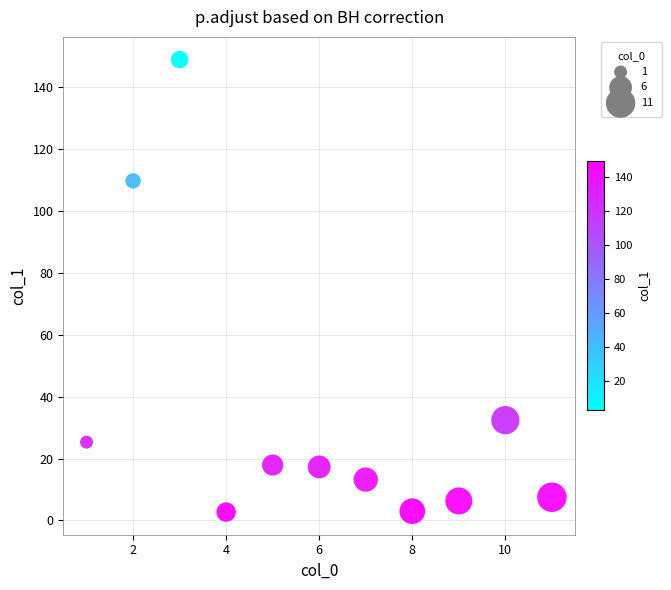

What is the average X value?

6.0